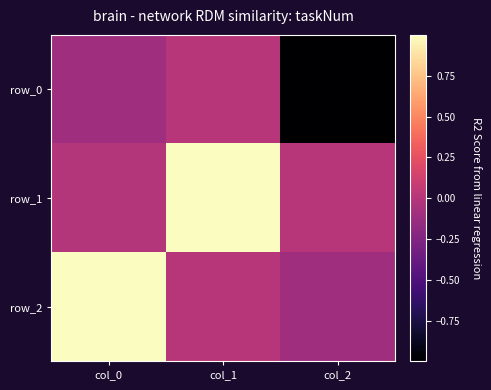

Which series has the largest total across all categories?

row_1